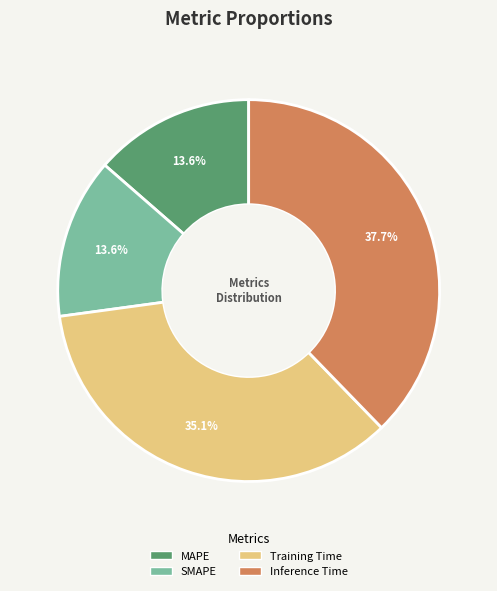

What is the largest slice in the pie chart?

Inference Time